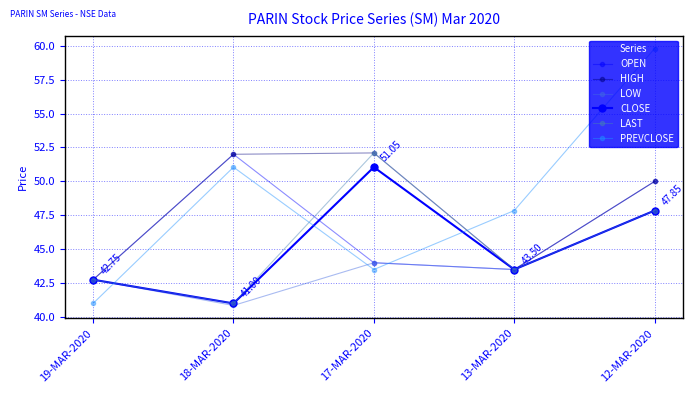

Which has a higher value, 17-MAR-2020 or 12-MAR-2020?

12-MAR-2020